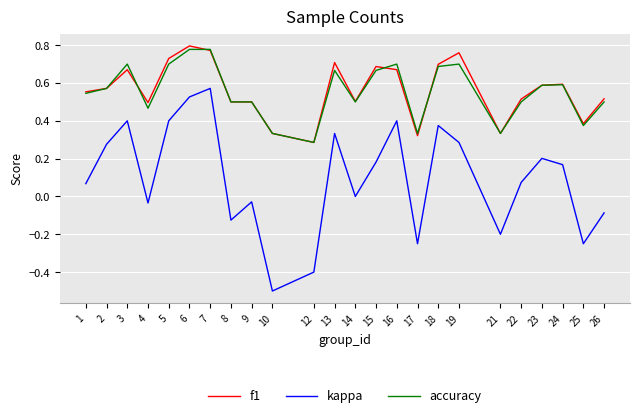

What is the sum of all kappa values?

2.4